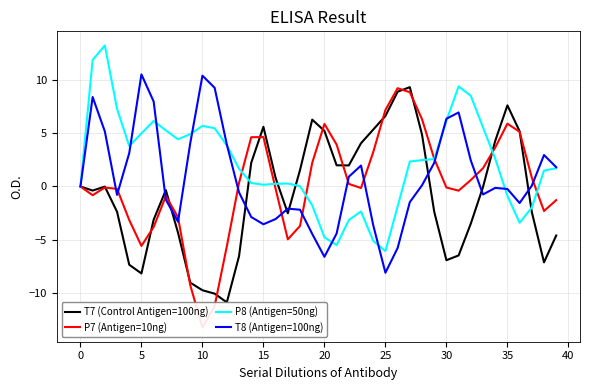

Rank the series by their average value, from highest to lowest.

P8 (Antigen=50ng), T8 (Antigen=100ng), P7 (Antigen=10ng), T7 (Control Antigen=100ng)